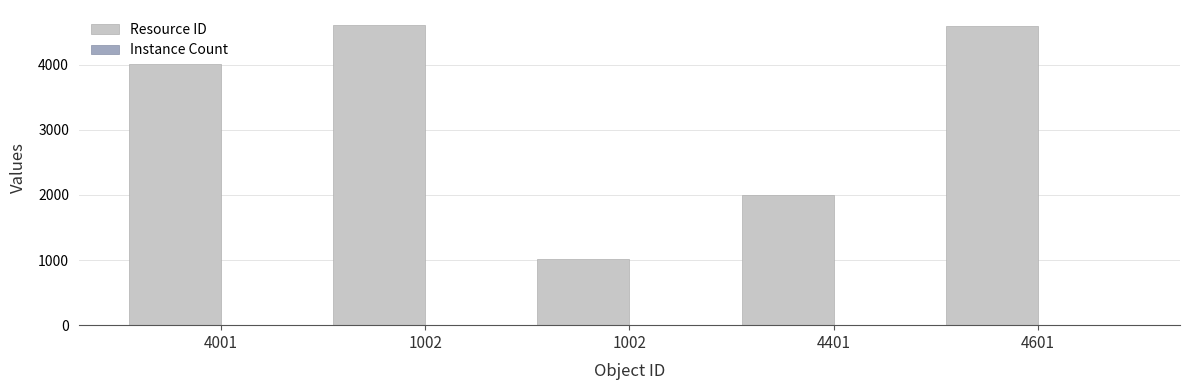

At which label does Instance Count reach its peak?

4001